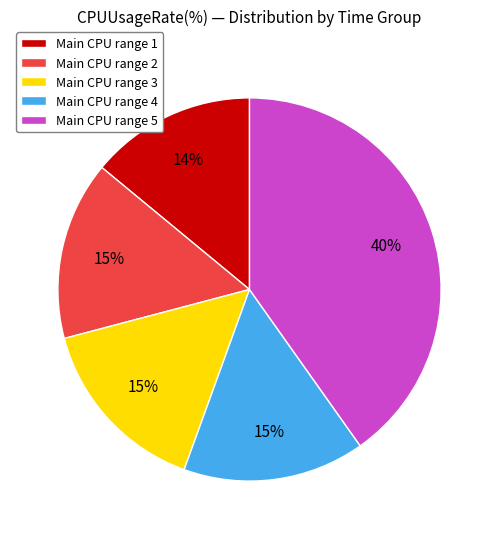

The Main CPU range 1 slice represents 14% of the pie. True or false?

True